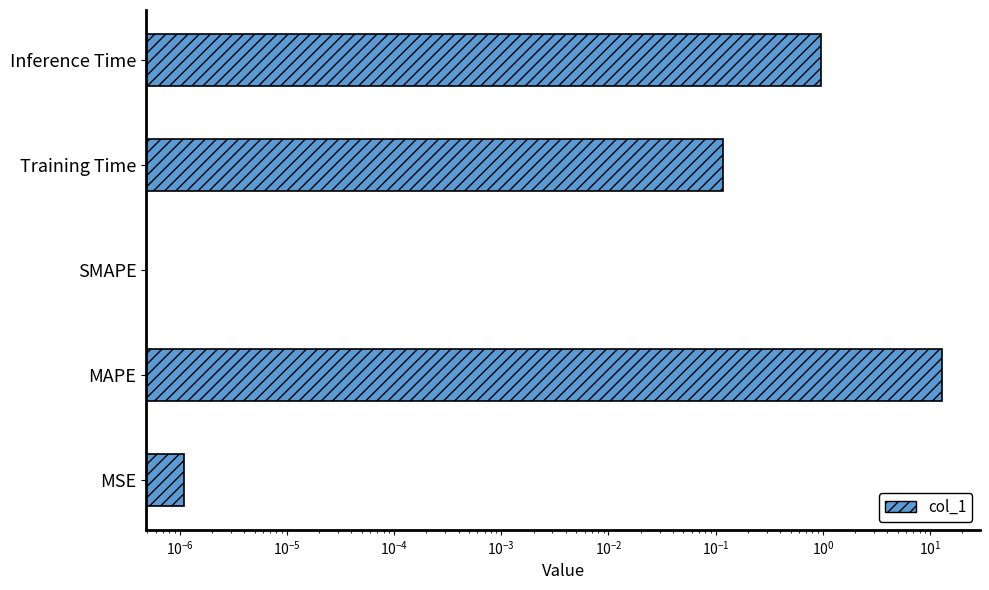

Which has a higher value, MSE or Inference Time?

Inference Time